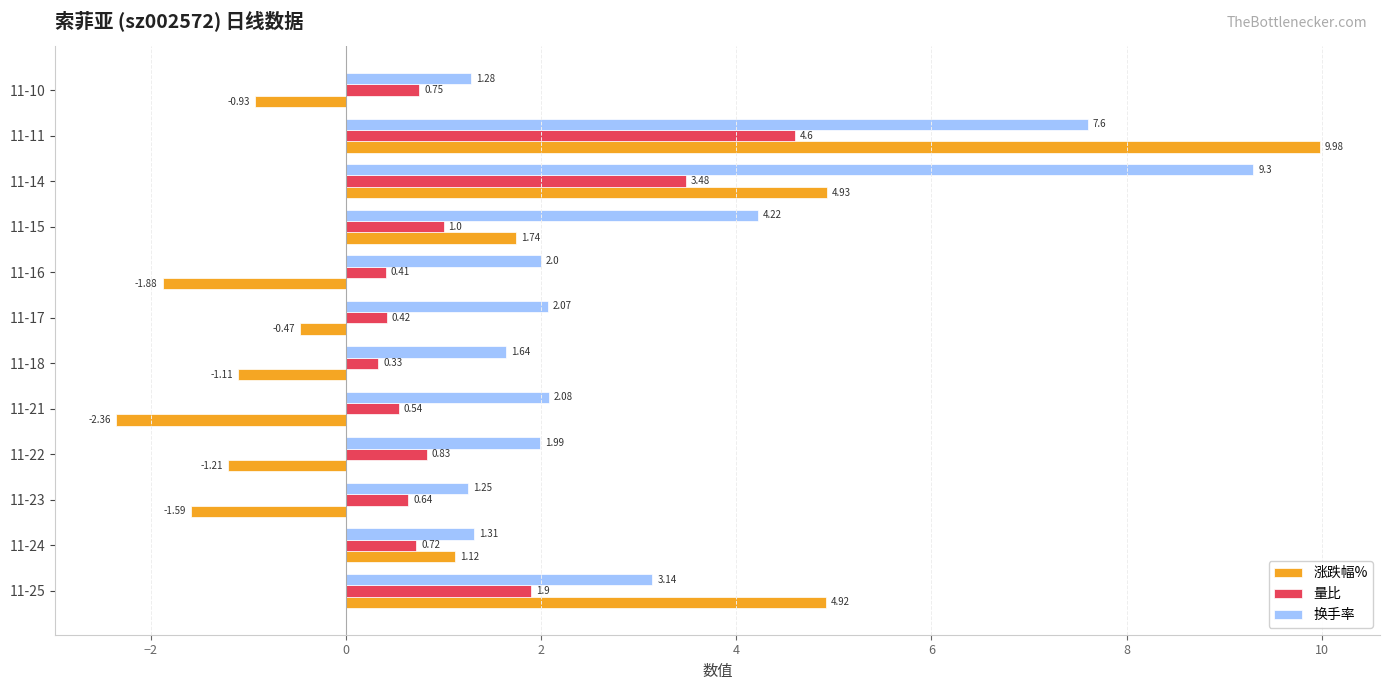

Is the value of 涨跌幅% at 11-10 greater than the value of 换手率 at 11-11?

No